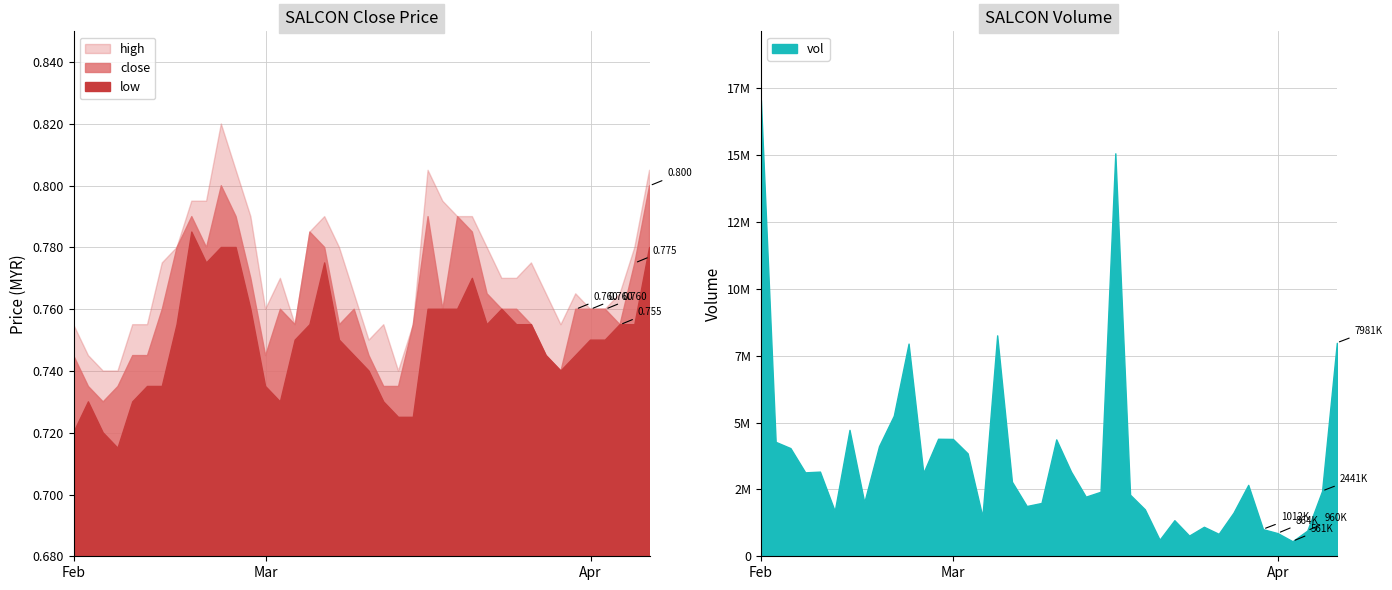

Count the number of categories in the chart.

40